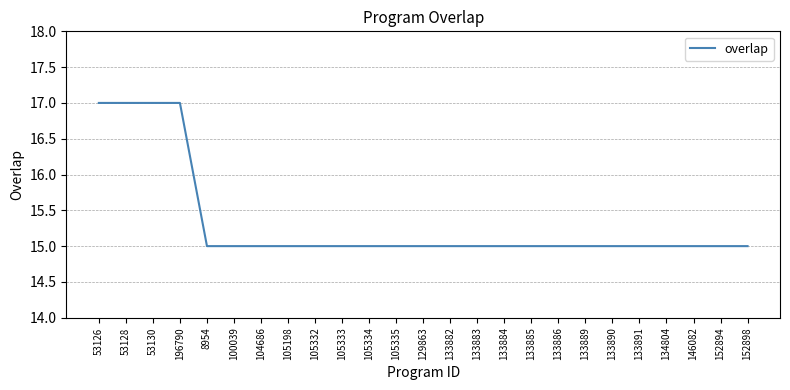

Count the number of data series in this chart.

1